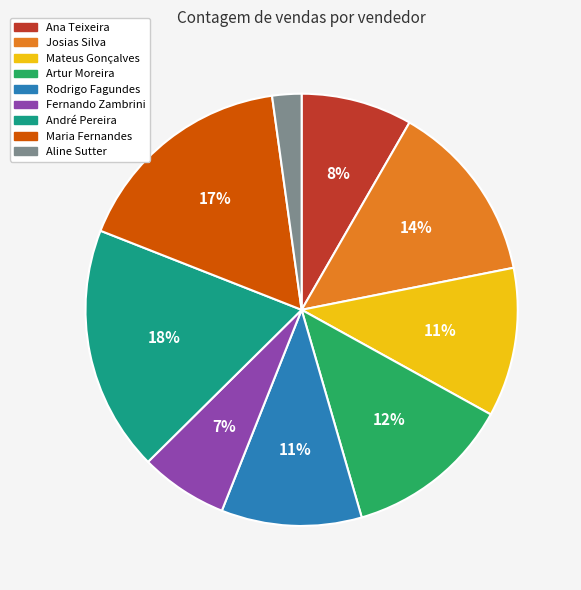

Is it true that Aline Sutter is 2% of the pie?

True